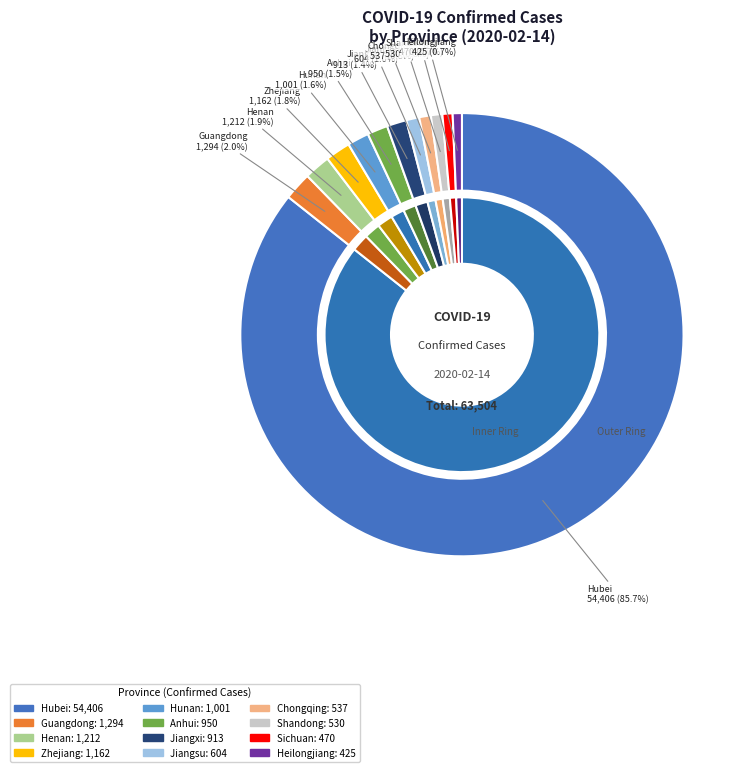

Is it true that Hubei is 86% of the pie?

True